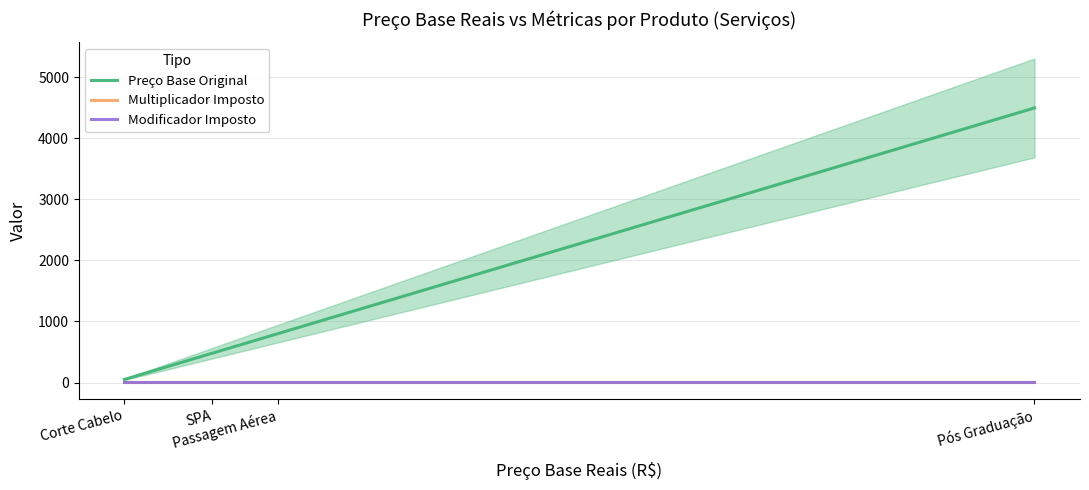

The value of Modificador Imposto at Passagem Aérea is 1.5. True or false?

True